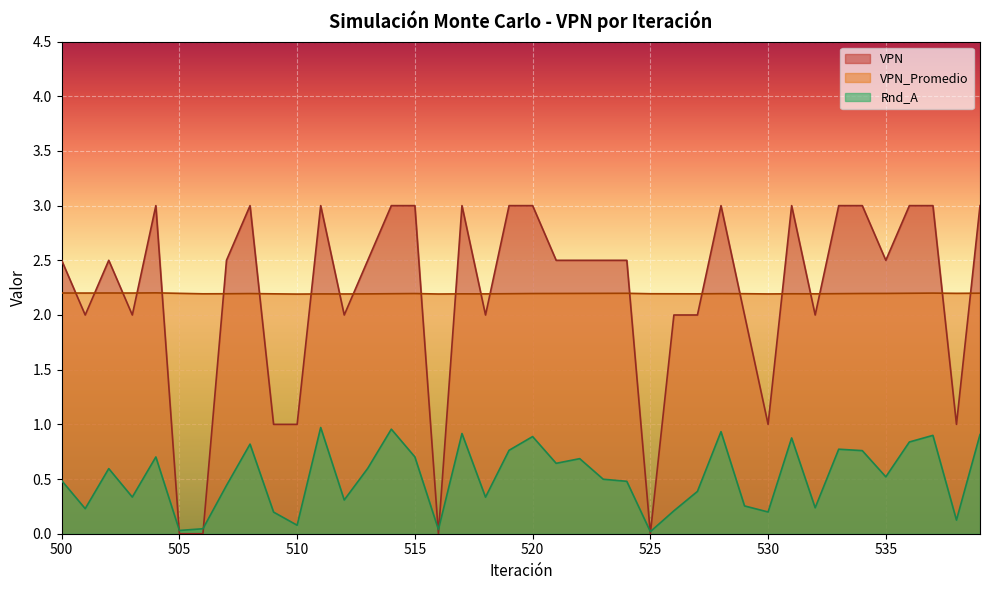

How many lines are shown in the chart?

3